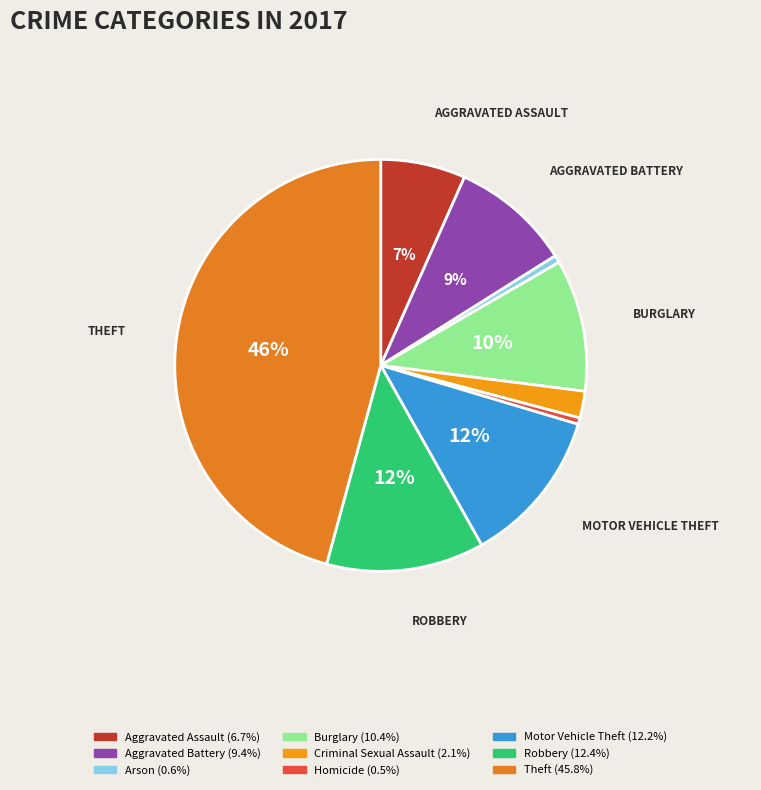

How many segments does this pie chart have?

9